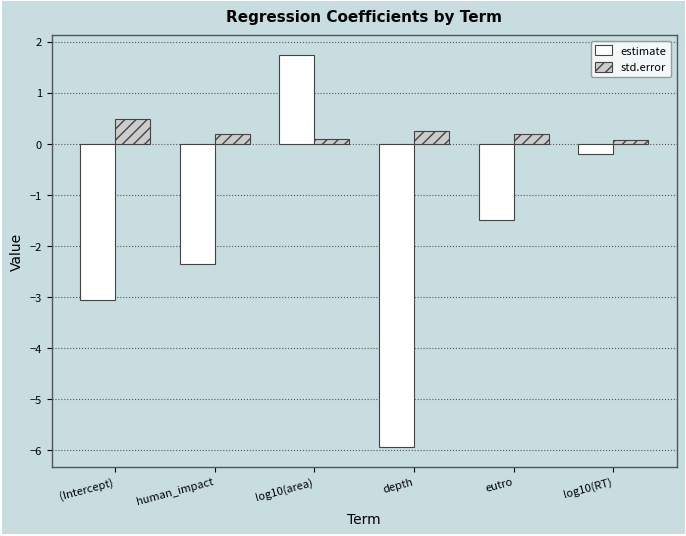

How many bars are there in total?

12